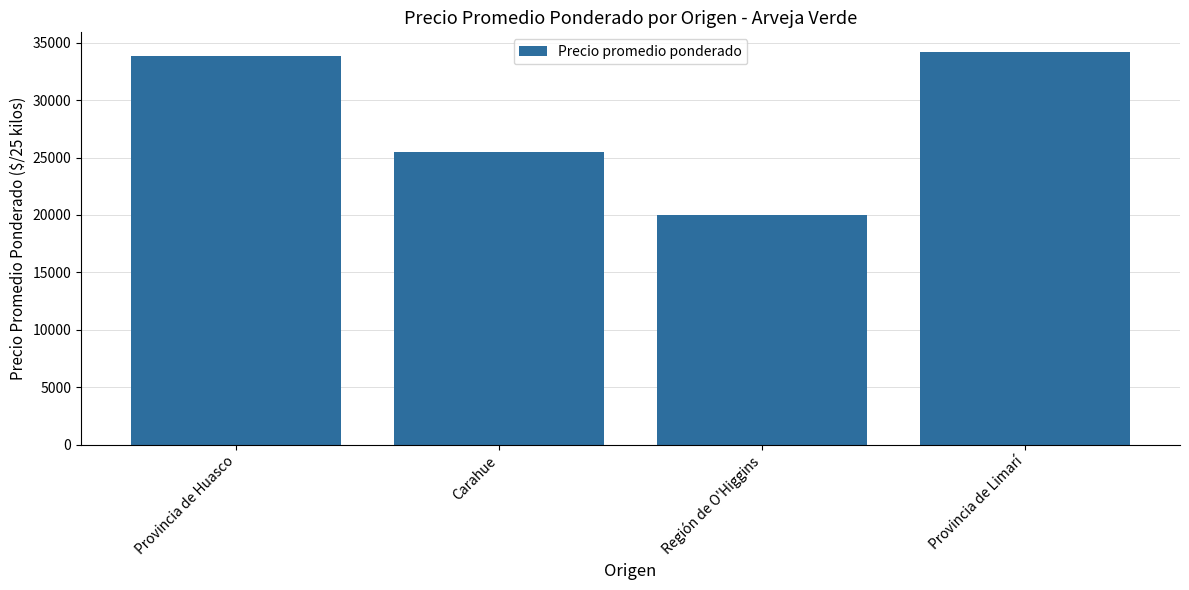

List the labels in order of value, smallest first.

Región de O'Higgins, Carahue, Provincia de Huasco, Provincia de Limarí